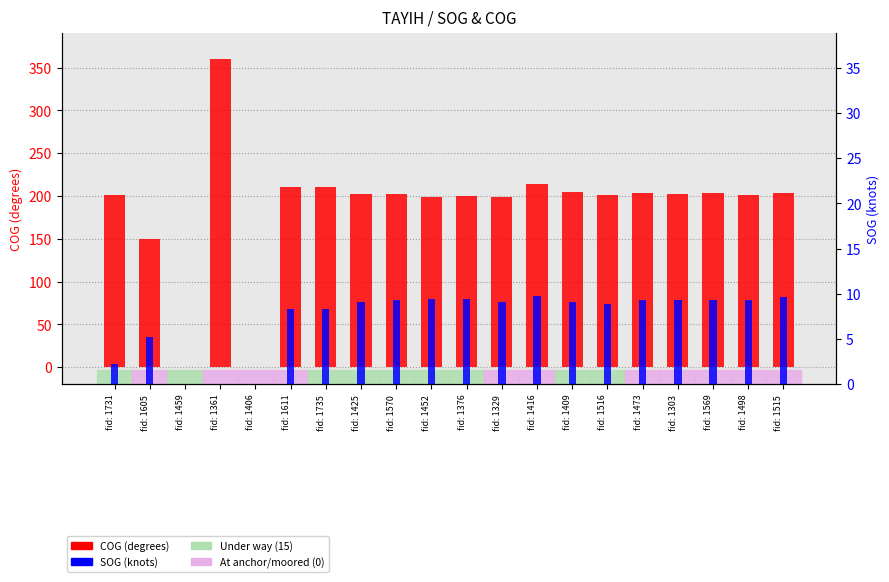

Is it true that SOG equals 3.2 at fid: 1452?

False